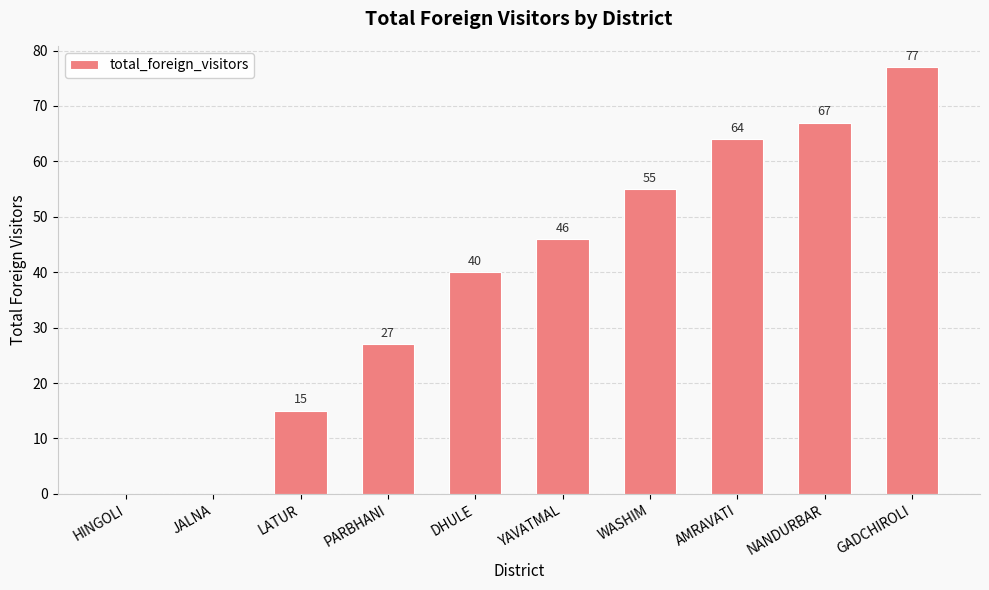

What is the sum of the values at DHULE and GADCHIROLI?

117